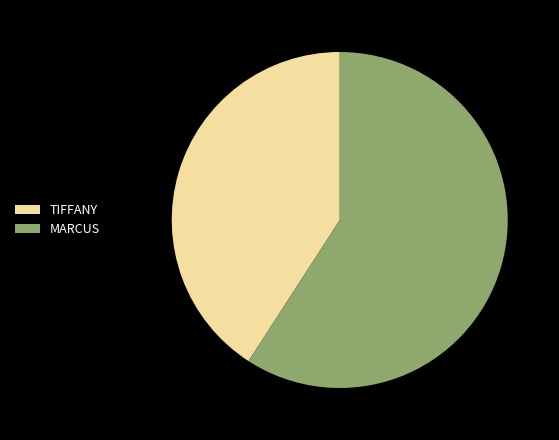

What is the majority slice?

MARCUS